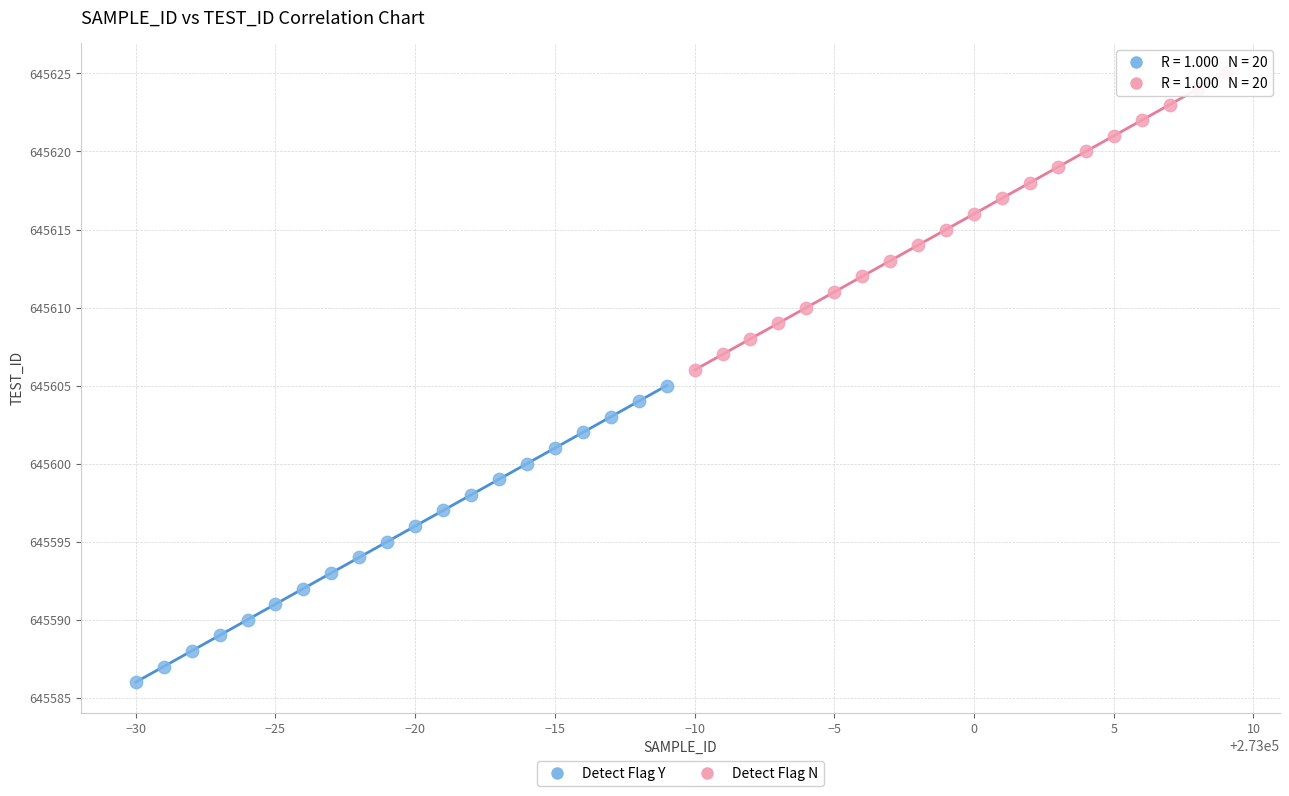

Which series contains the lowest Y value?

Detect Flag Y